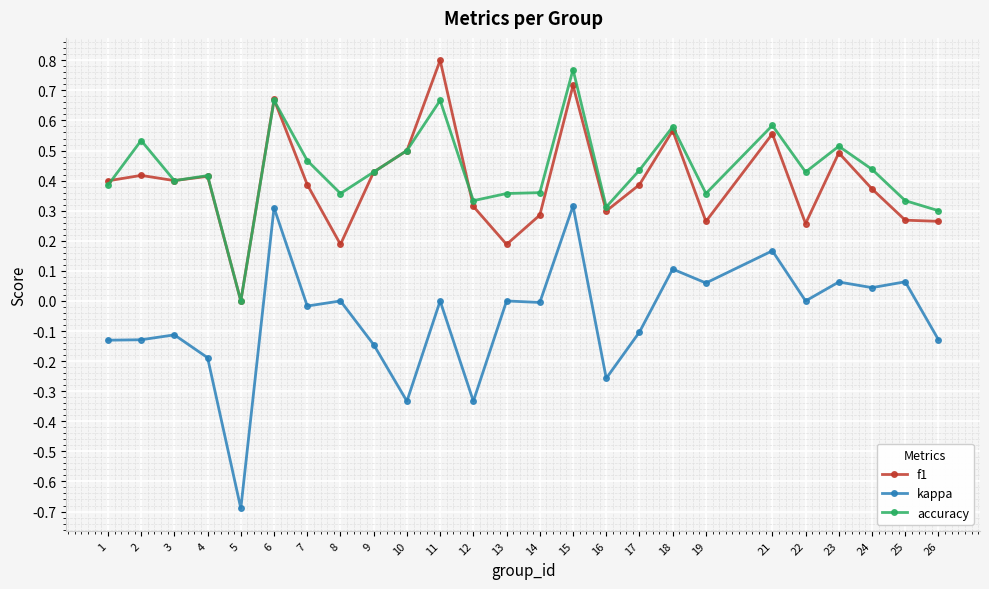

What is the sum of all f1 values?

9.8